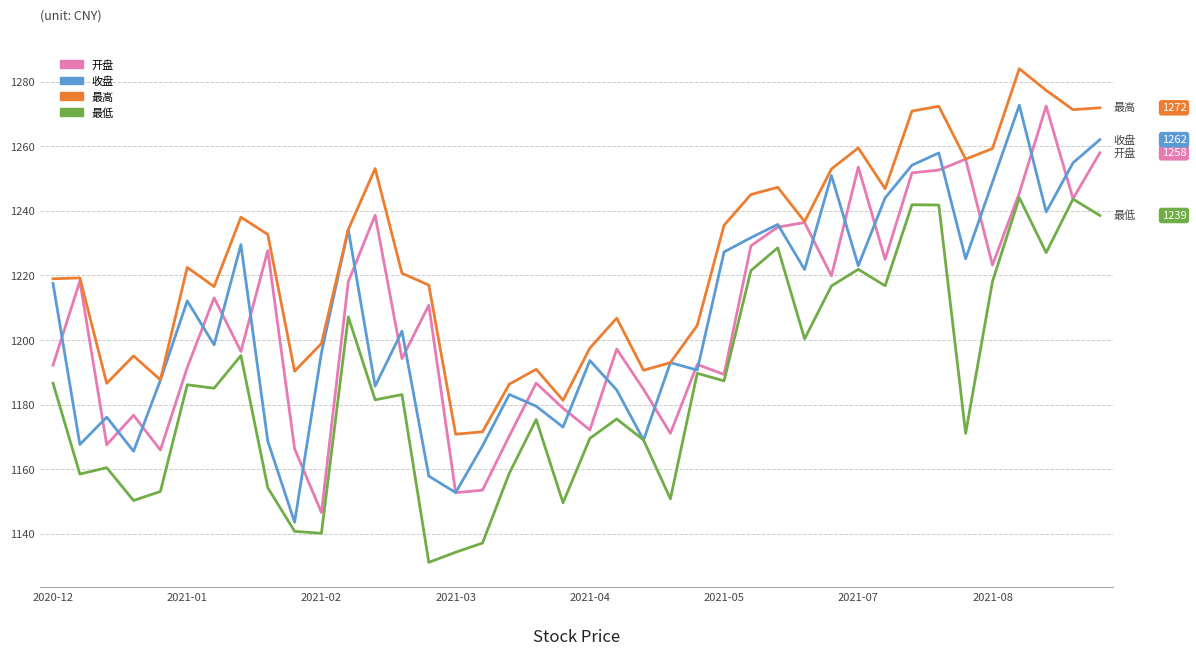

Which series has the largest total across all categories?

最高